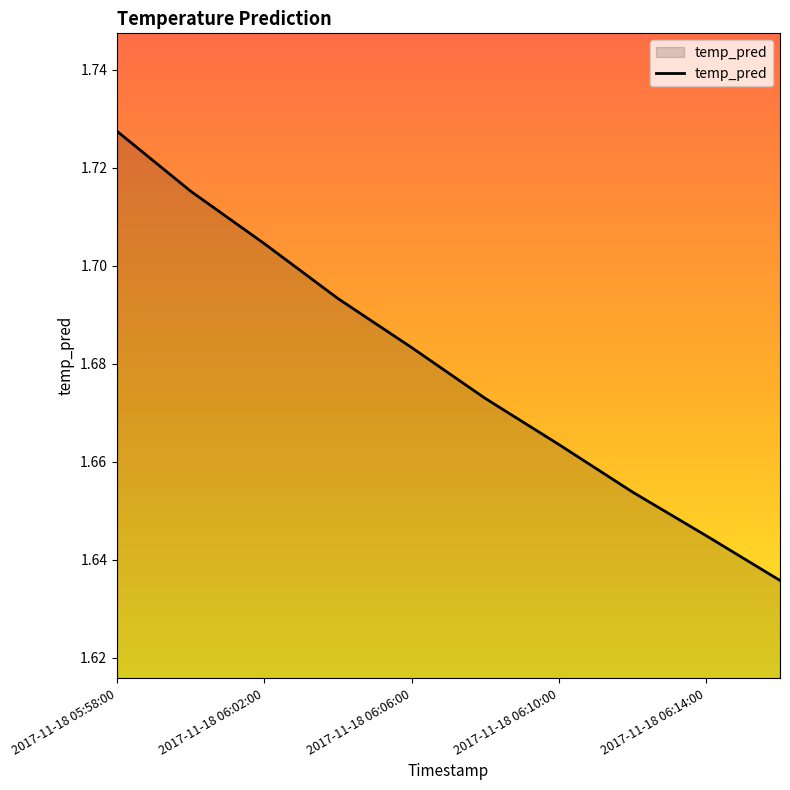

Which category has the highest value across all series?

2017-11-18 05:58:00